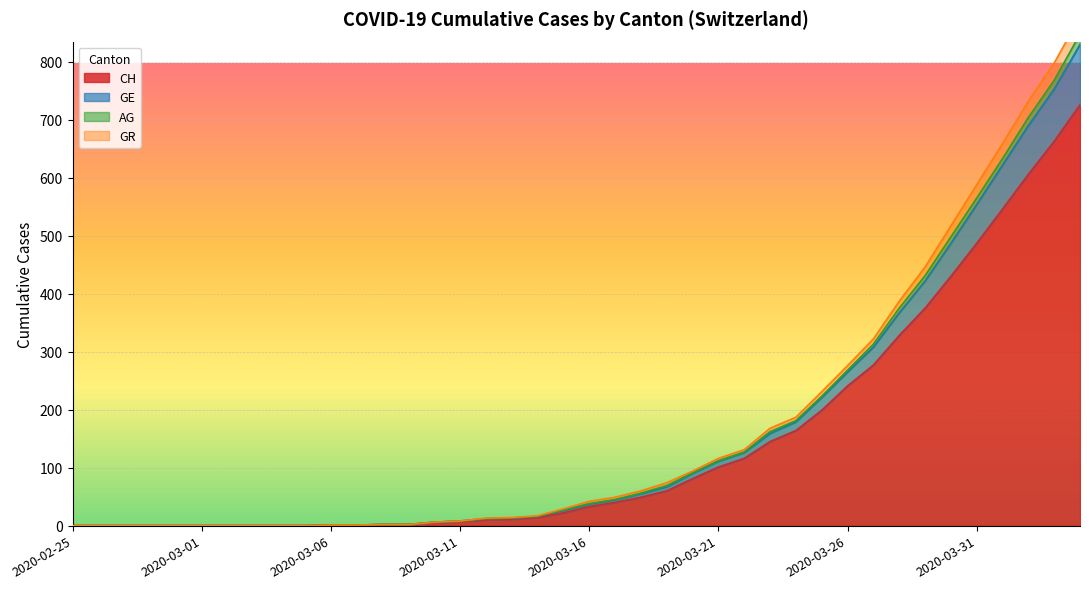

True or false: GR has a value of 0 at 2020-03-04.

True